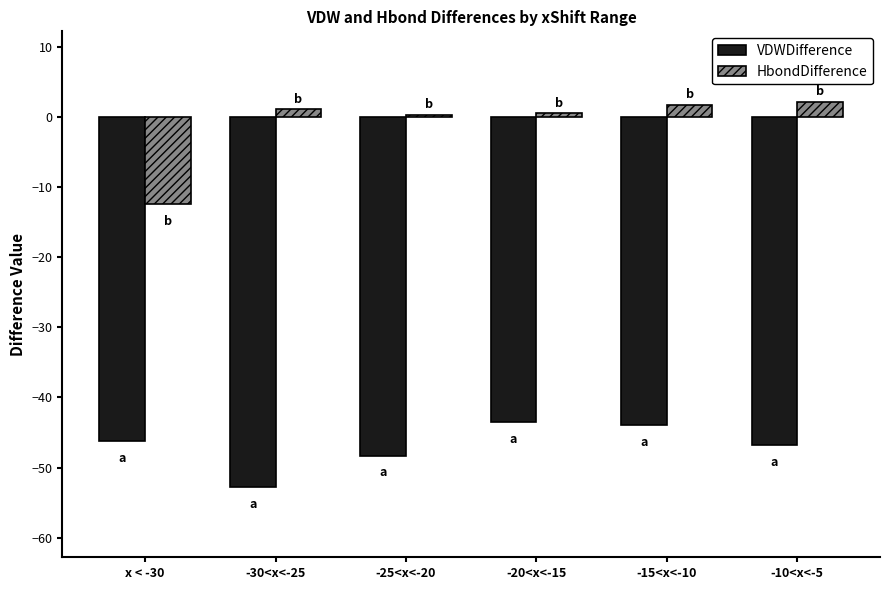

Which series has the largest range (max minus min)?

HbondDifference